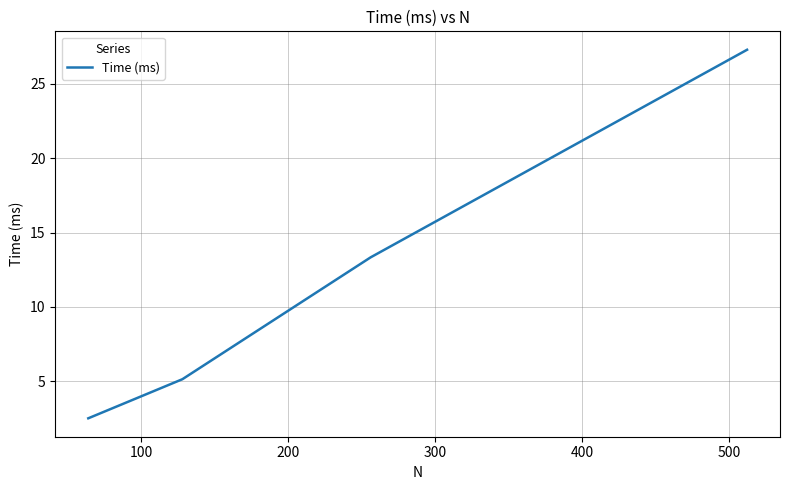

Reading left to right, what are all the values shown in this chart?

2.5	5.1	13.3	27.3